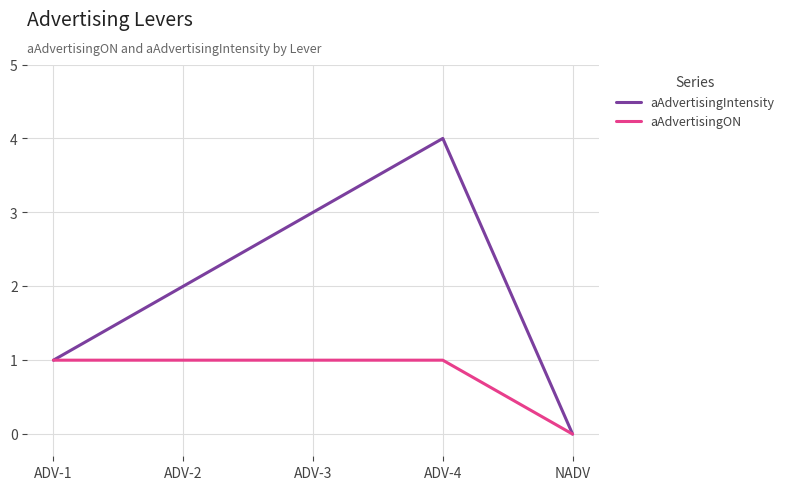

How many values in the aAdvertisingON series are below 1?

1